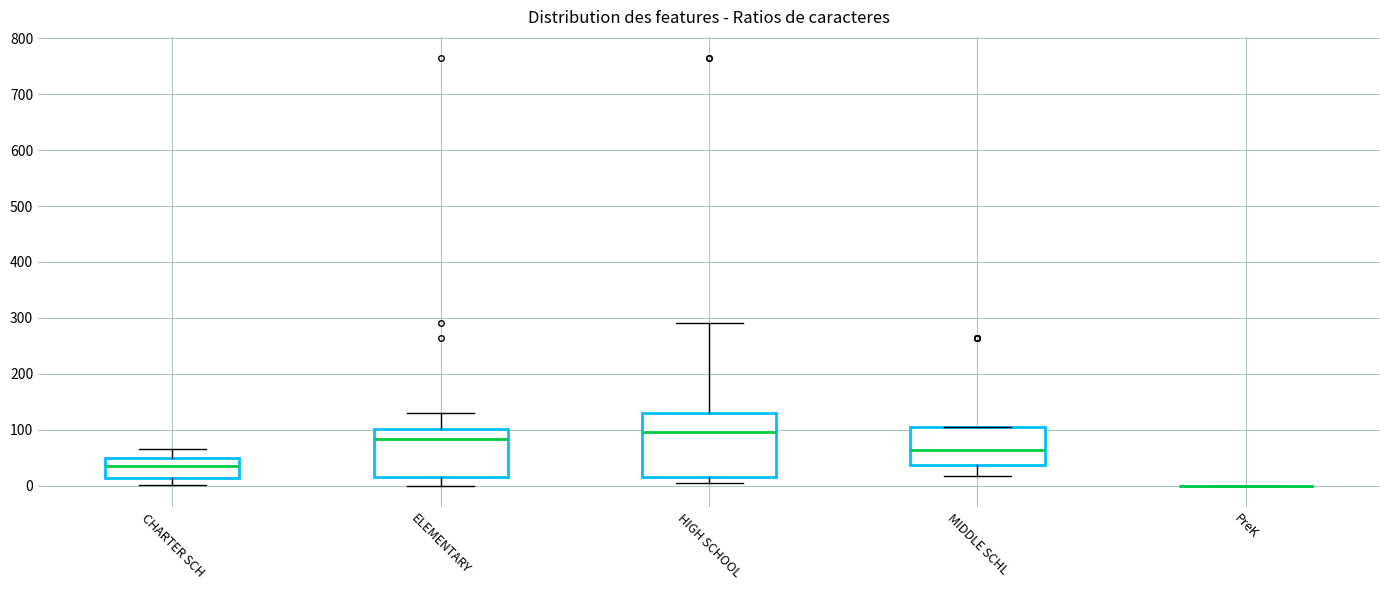

Reading left to right, read every box against the y-axis: the position of its median line, the range the box covers, and the ends of its whiskers. The values are not printed on the chart, so give them approximately, as read against the axis.

CHARTER SCH: median 40, box 10 to 50, whiskers 0 to 70
ELEMENTARY: median 80, box 20 to 100, whiskers 0 to 130
HIGH SCHOOL: median 100, box 20 to 130, whiskers 10 to 290
MIDDLE SCHL: median 60, box 40 to 110, whiskers 20 to 110
PreK: box collapsed to a line at 0, whiskers 0 to 0